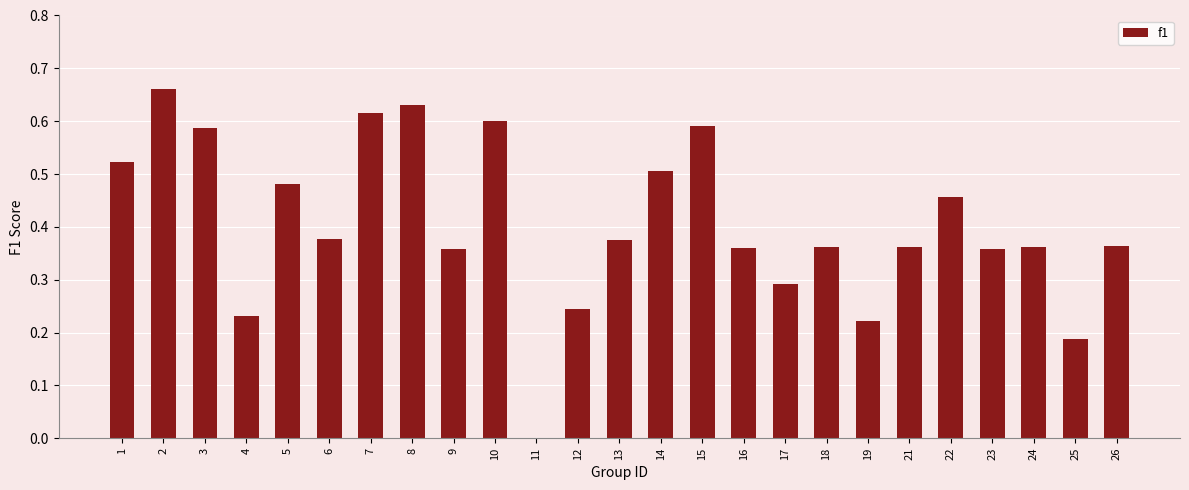

Which has a higher value, 17 or 24?

24